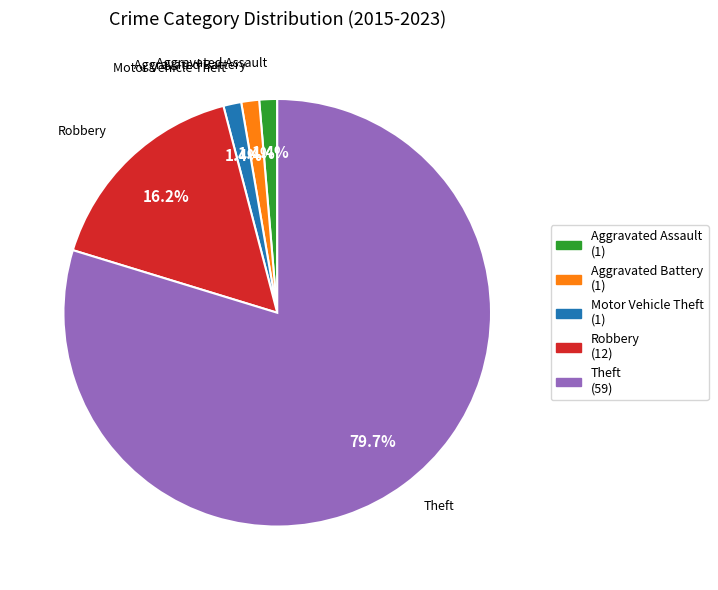

Which slice represents more than half of the pie?

Theft